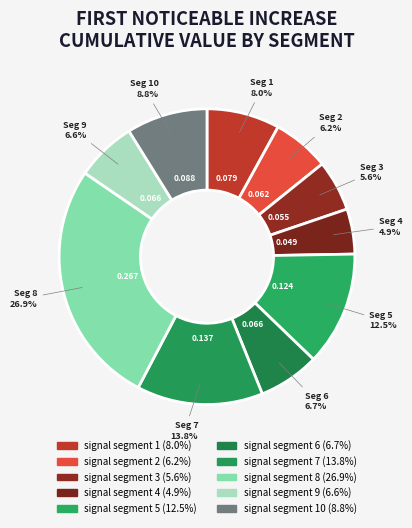

How many segments does this pie chart have?

10